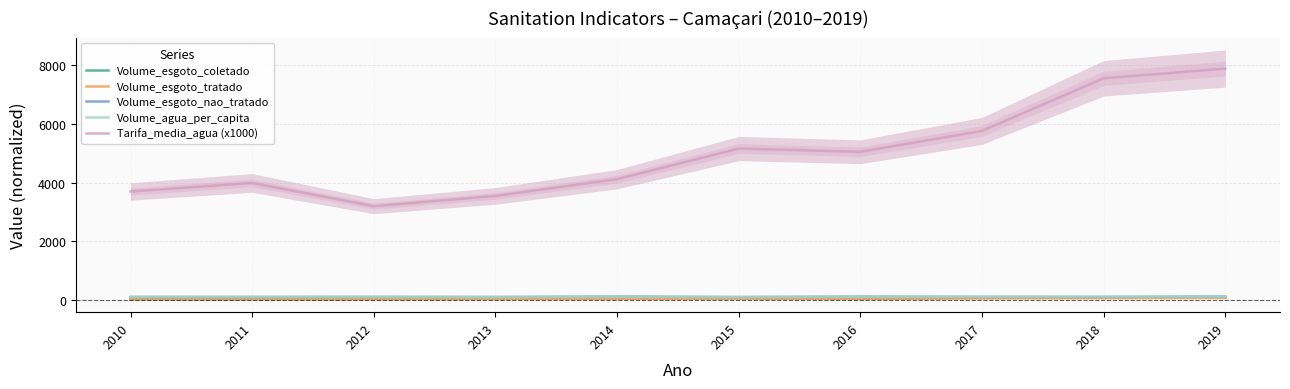

Reading left to right, transcribe all the data shown in this chart.

Volume_esgoto_coletado: 33.9	39.0	44.8	52.0	60.2	63.0	42.6	82.7	95.5	101.0
Volume_esgoto_tratado: 20.8	23.0	29.1	36.6	44.2	47.5	53.3	63.7	73.1	80.3
Volume_esgoto_nao_tratado: 112.4	113.8	115.6	111.7	126.5	109.9	124.7	116.5	112.5	129.2
Volume_agua_per_capita: 110.8	110.2	111.8	106.1	116.7	107.2	118.7	118.1	121.0	124.1
Tarifa_media_agua (x1000): 3700.0	3990.0	3200.0	3550.0	4120.0	5160.0	5050.0	5760.0	7550.0	7880.0